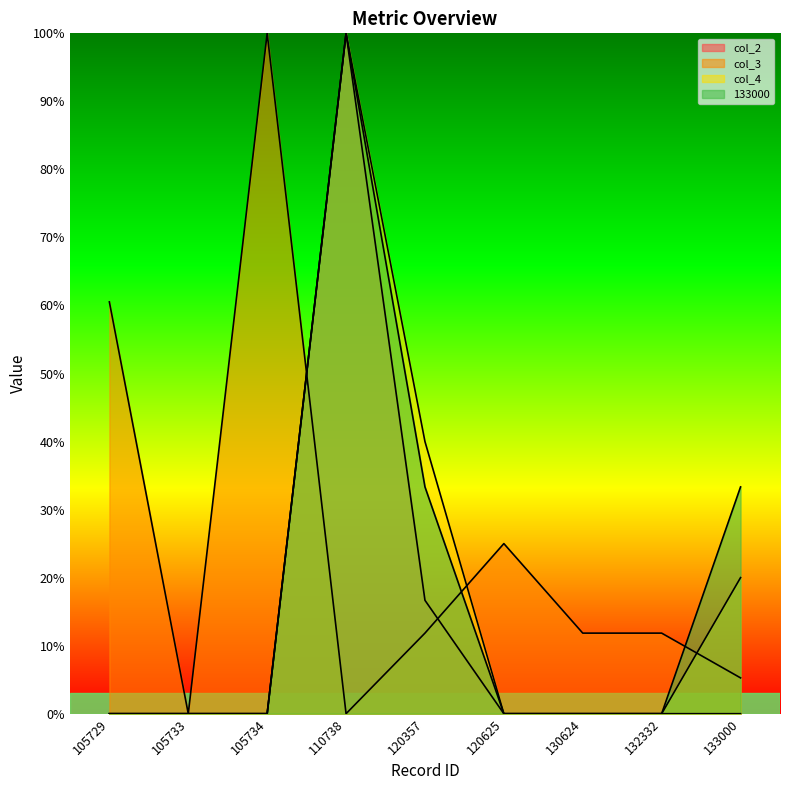

What is the sum of the col_3 values at 133000 and 132332?

0.2